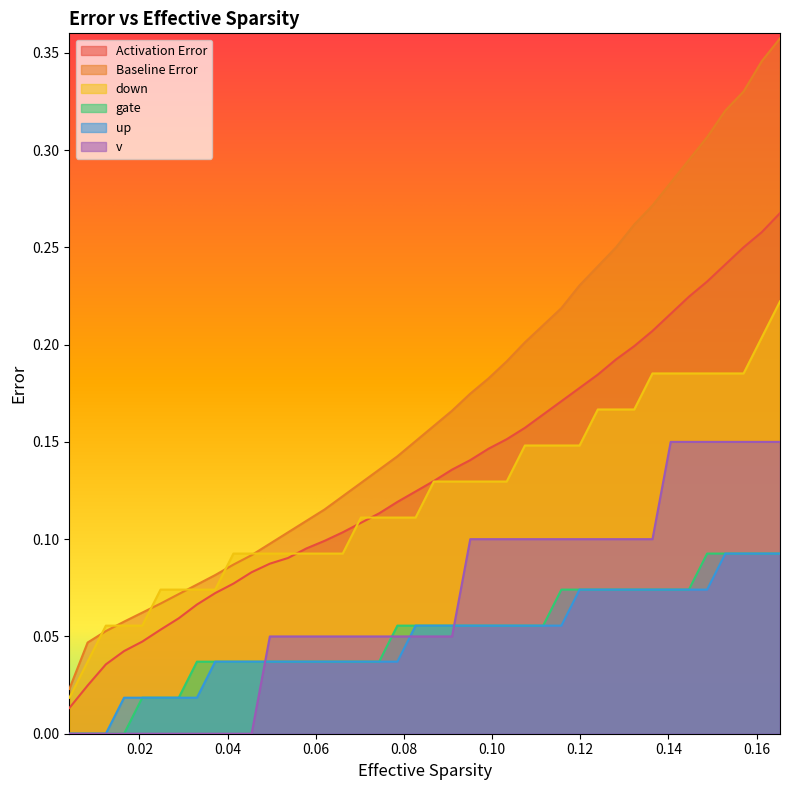

Which series has the widest spread of values?

Baseline Error